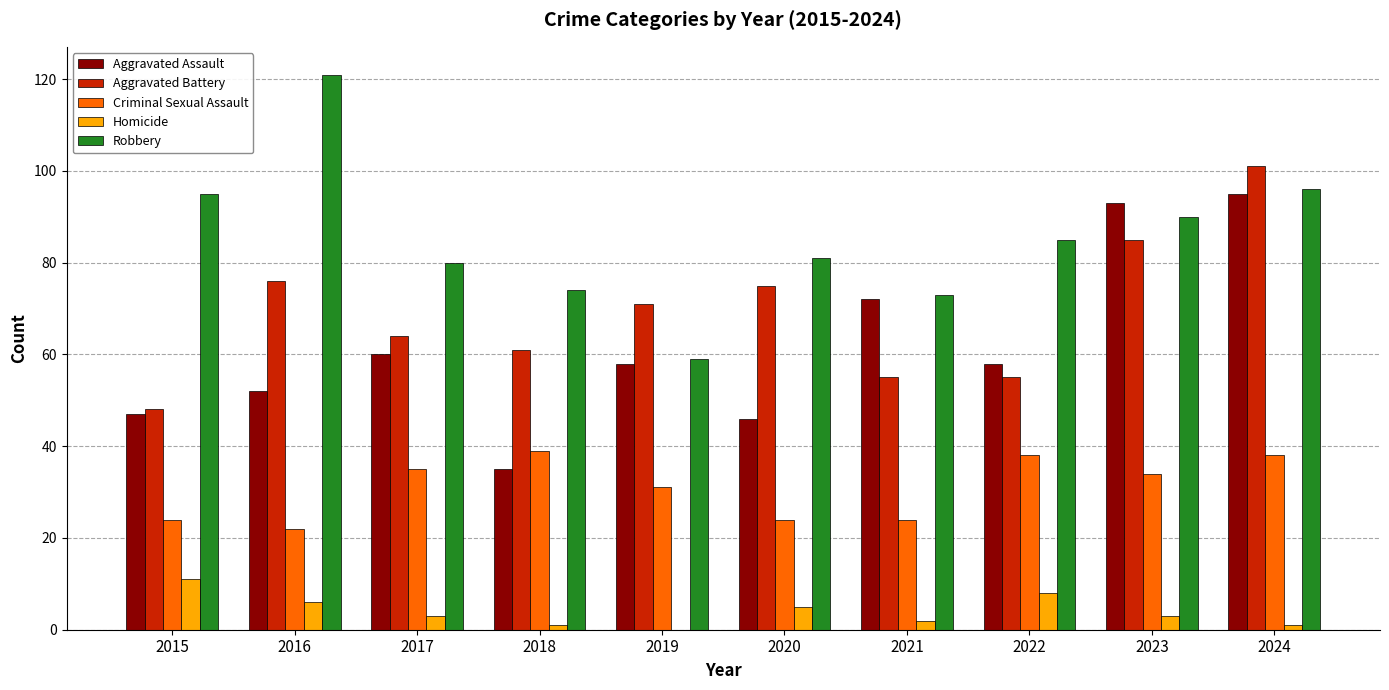

What is the sum of the Homicide values at 2022 and 2017?

11